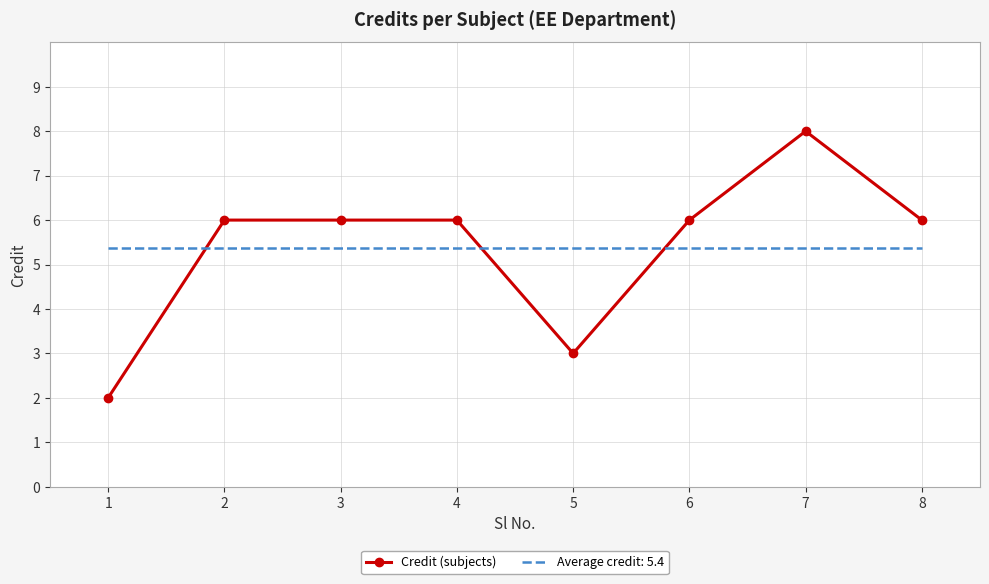

What is the minimum value for Credit (subjects)?

2.0